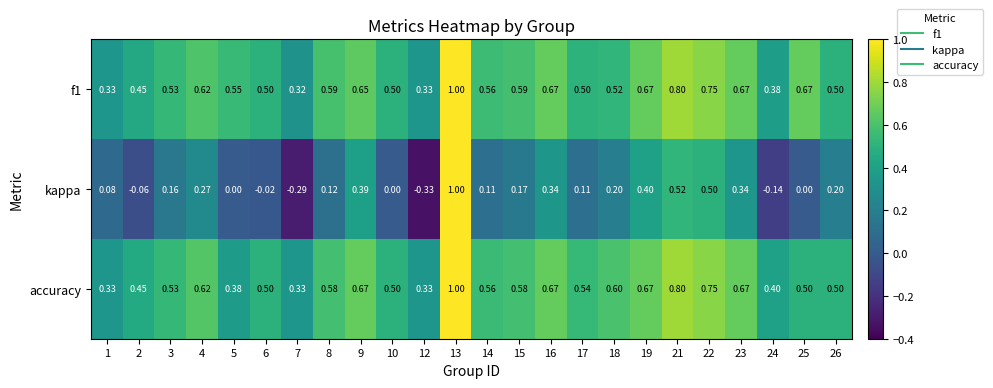

At how many categories does at least one series exceed 0?

24